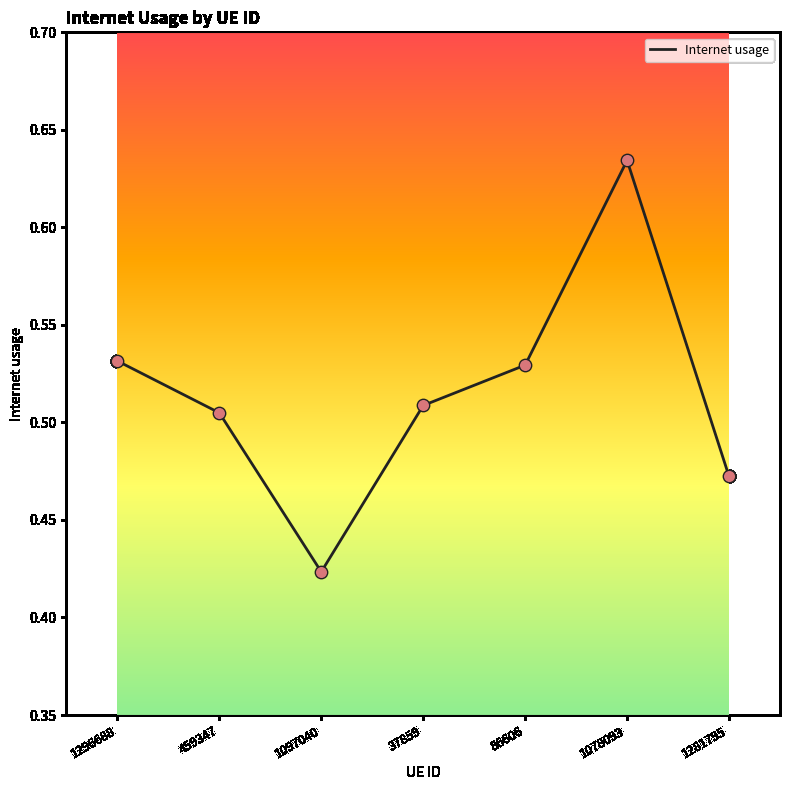

Between 1281795 and 1078093, which is larger?

1078093